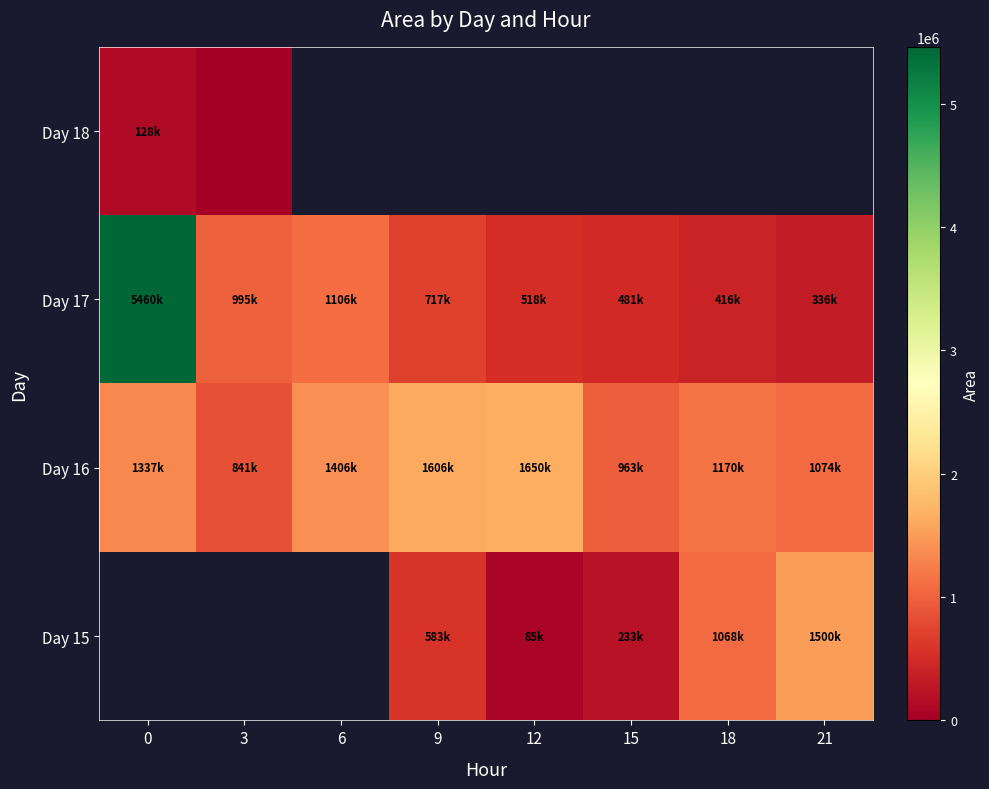

The value of Day 16 at 6 is 2003486.6. True or false?

False